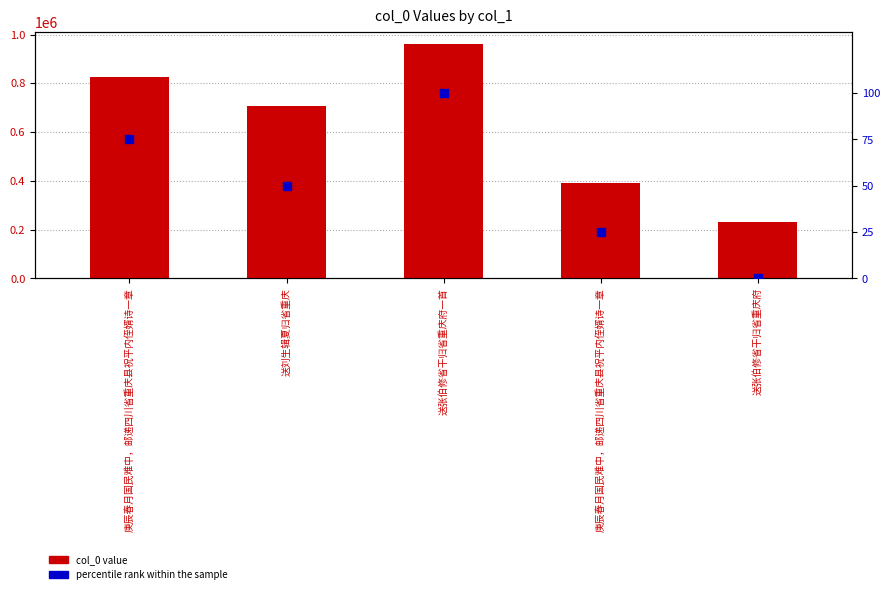

Which series reaches the maximum Y coordinate?

col_0